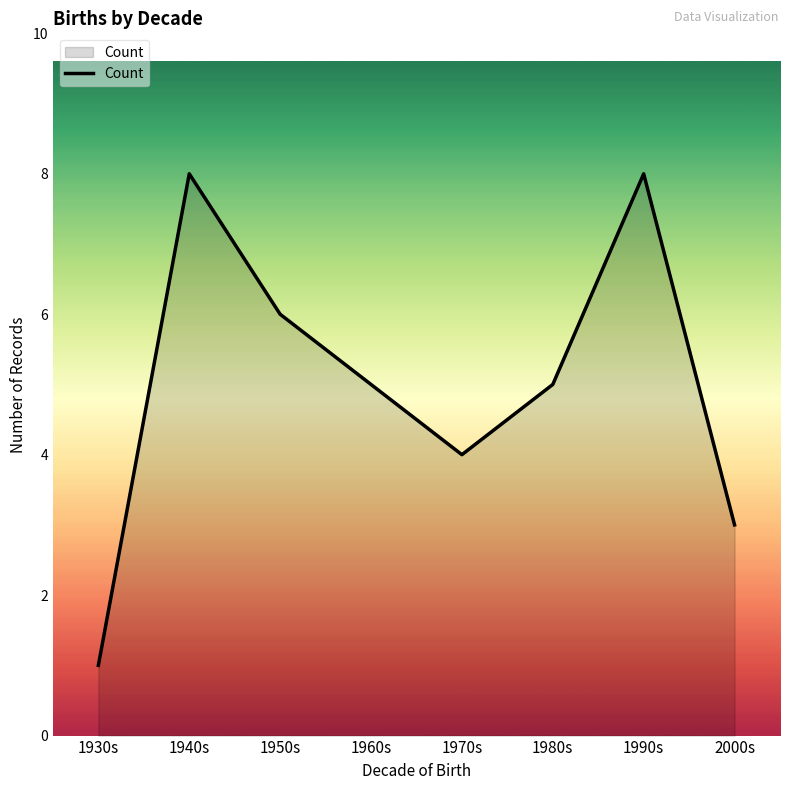

Where is the first local maximum?

1940s